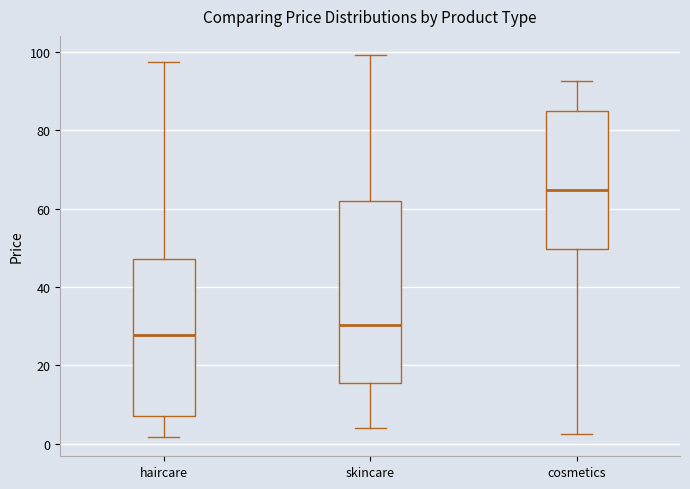

Which box's median line is the highest?

cosmetics